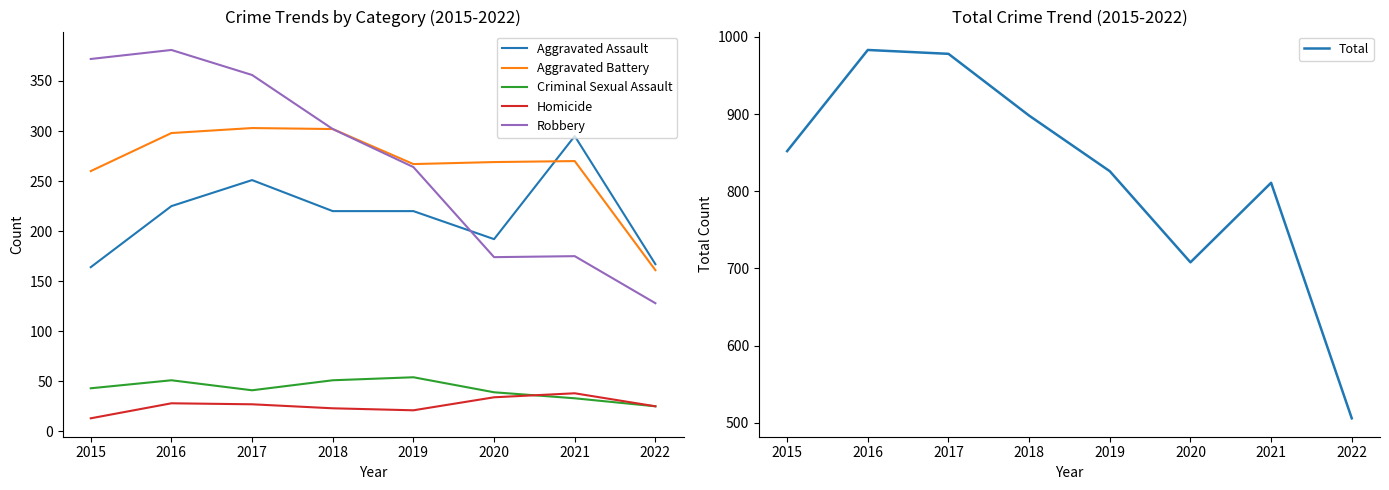

Reading left to right, list all the values displayed in this chart.

Aggravated Assault: 2015=164	2016=225	2017=251	2018=220	2019=220	2020=192	2021=295	2022=167
Aggravated Battery: 2015=260	2016=298	2017=303	2018=302	2019=267	2020=269	2021=270	2022=161
Criminal Sexual Assault: 2015=43	2016=51	2017=41	2018=51	2019=54	2020=39	2021=33	2022=25
Homicide: 2015=13	2016=28	2017=27	2018=23	2019=21	2020=34	2021=38	2022=25
Robbery: 2015=372	2016=381	2017=356	2018=302	2019=264	2020=174	2021=175	2022=128
Total: 2015=852	2016=983	2017=978	2018=898	2019=826	2020=708	2021=811	2022=506